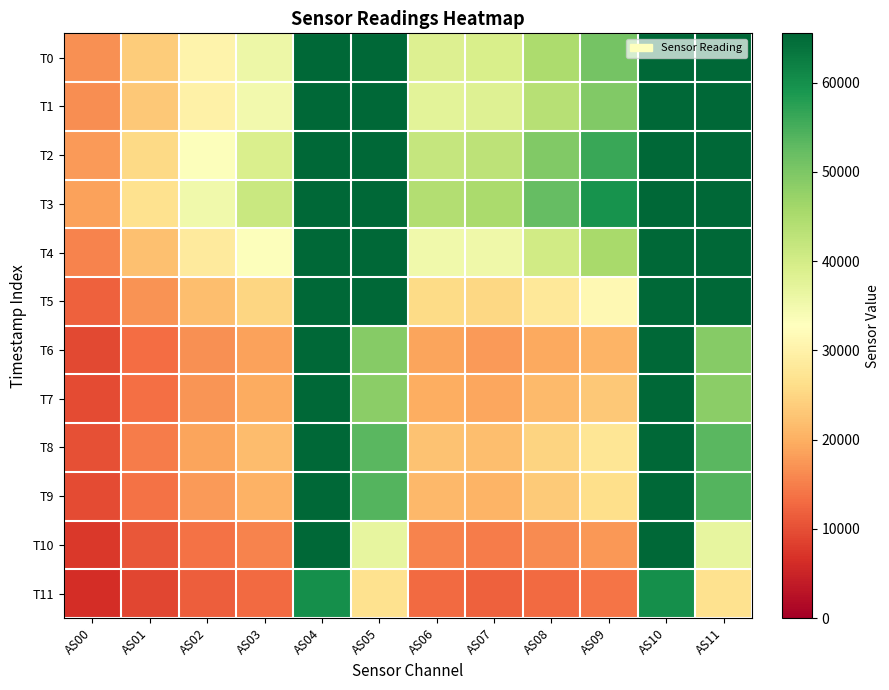

Reading right to left, transcribe all the data shown in this chart.

T0: AS11=65535	AS10=65535	AS09=50884	AS08=44930	AS07=39251	AS06=38430	AS05=65535	AS04=65535	AS03=35838	AS02=30410	AS01=23600	AS00=16851
T1: AS11=65535	AS10=65535	AS09=49534	AS08=43682	AS07=38224	AS06=37488	AS05=65535	AS04=65535	AS03=35051	AS02=29840	AS01=23098	AS00=16440
T2: AS11=65535	AS10=65535	AS09=56304	AS08=49504	AS07=42914	AS06=41894	AS05=65535	AS04=65535	AS03=39094	AS02=33130	AS01=25429	AS00=17763
T3: AS11=65535	AS10=65535	AS09=59572	AS08=52236	AS07=45267	AS06=44228	AS05=65535	AS04=65535	AS03=41295	AS02=35092	AS01=26837	AS00=18596
T4: AS11=65535	AS10=65535	AS09=45551	AS08=40262	AS07=35416	AS06=35222	AS05=65535	AS04=65535	AS03=33242	AS02=28660	AS01=22118	AS00=15420
T5: AS11=65535	AS10=65535	AS09=31342	AS08=28008	AS07=25255	AS06=25839	AS05=65535	AS04=65535	AS03=24851	AS02=21851	AS01=17105	AS00=11995
T6: AS11=49052	AS10=65535	AS09=20703	AS08=19409	AS07=17847	AS06=18876	AS05=49049	AS04=65535	AS03=18631	AS02=16676	AS01=13300	AS00=9347
T7: AS11=48613	AS10=65535	AS09=23190	AS08=21268	AS07=19165	AS06=19914	AS05=48593	AS04=65535	AS03=19456	AS02=17172	AS01=13565	AS00=9528
T8: AS11=53456	AS10=65535	AS09=27642	AS08=24773	AS07=21947	AS06=22325	AS05=53467	AS04=65535	AS03=21565	AS02=18820	AS01=14624	AS00=10222
T9: AS11=53956	AS10=65535	AS09=26130	AS08=23352	AS07=20551	AS06=21026	AS05=53940	AS04=65535	AS03=20347	AS02=17803	AS01=13808	AS00=9551
T10: AS11=36716	AS10=65535	AS09=17546	AS08=16175	AS07=14651	AS06=15524	AS05=36700	AS04=65535	AS03=15375	AS02=13745	AS01=10785	AS00=7449
T11: AS11=26735	AS10=60058	AS09=13836	AS08=12980	AS07=11932	AS06=12919	AS05=26724	AS04=60066	AS03=12949	AS02=11692	AS01=9199	AS00=6327